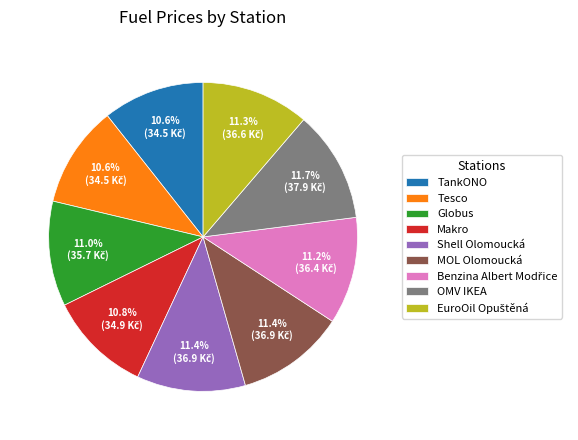

Does Shell Olomoucká represent more than half of the total?

No